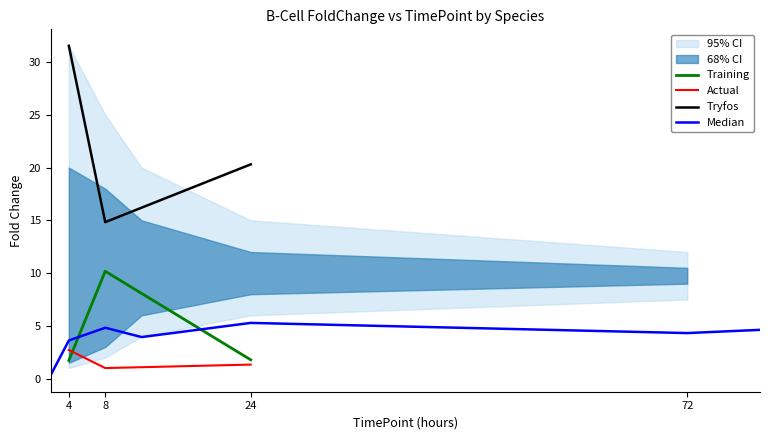

The value of human at 4 is 1.7. True or false?

True